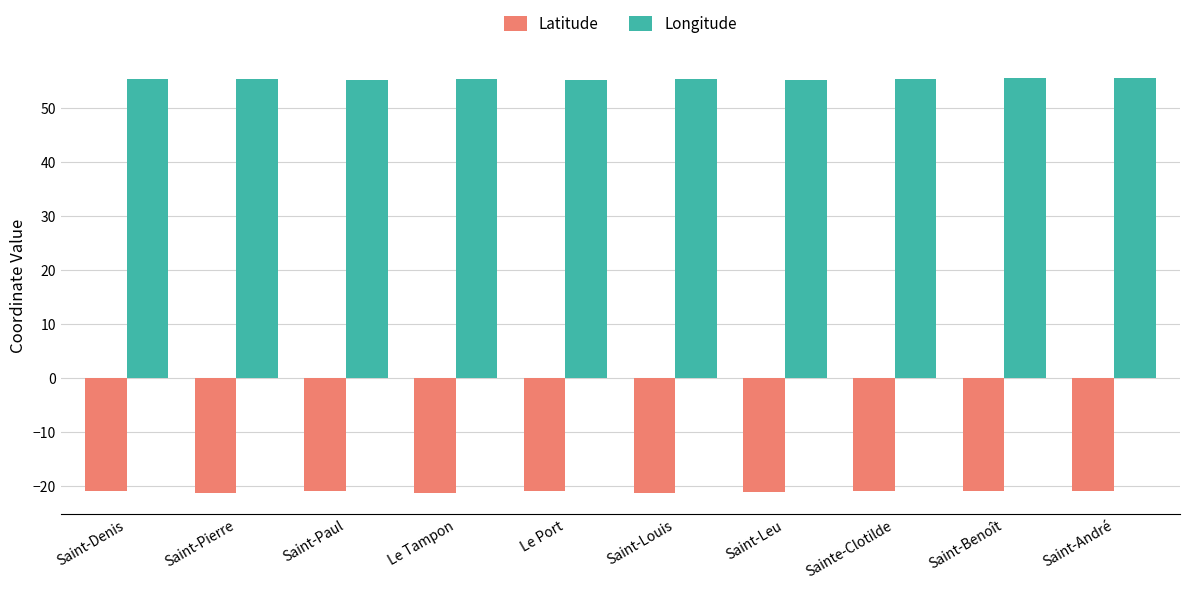

What position from the right is Le Port?

6